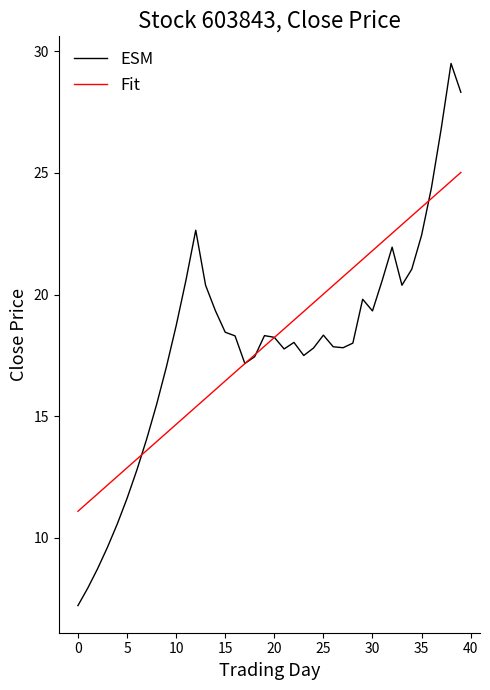

List the series in order of their peak value, highest first.

ESM, Fit